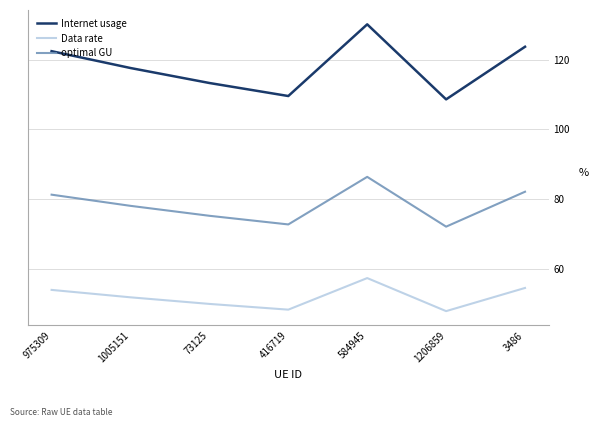

Which series changed the most between 584945 and 1206859?

Internet usage